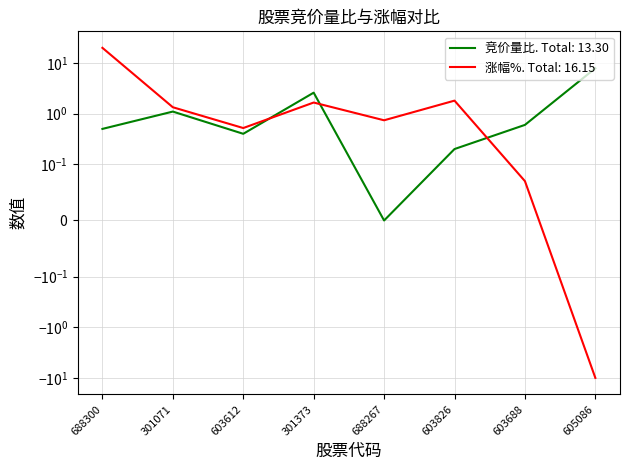

Between which two adjacent categories do 竞价量比 and 涨幅% first intersect?

603612 and 301373